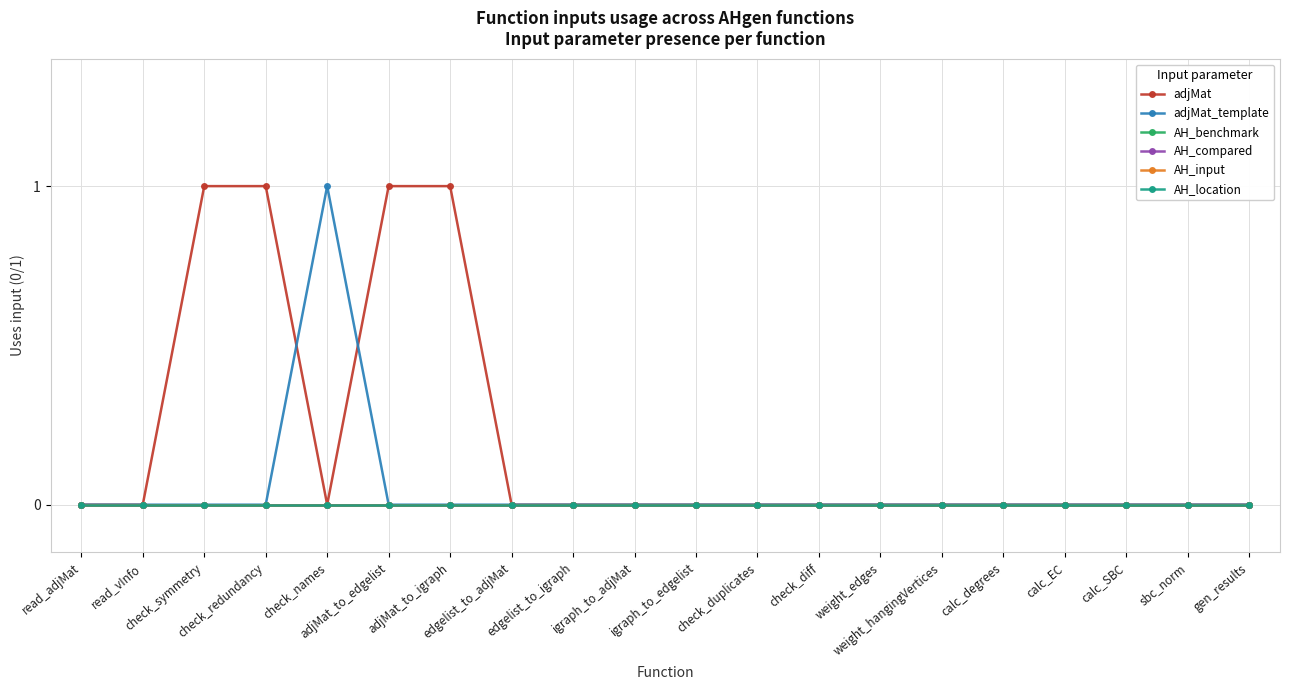

Count the adjMat_template values in the range 0 to 1.

20